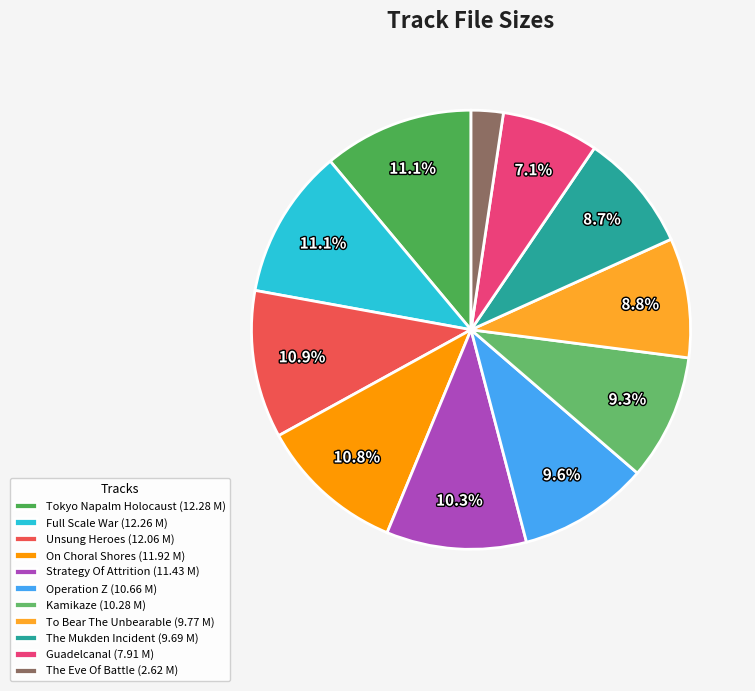

Does any single category account for the majority?

No